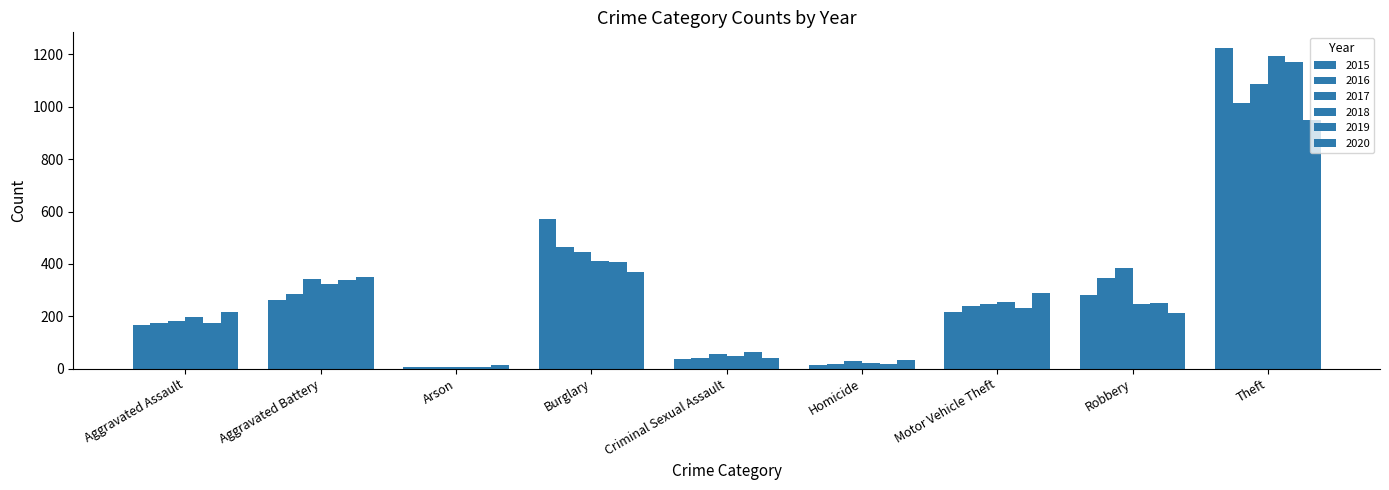

Which series changed the most between Arson and Burglary?

2015